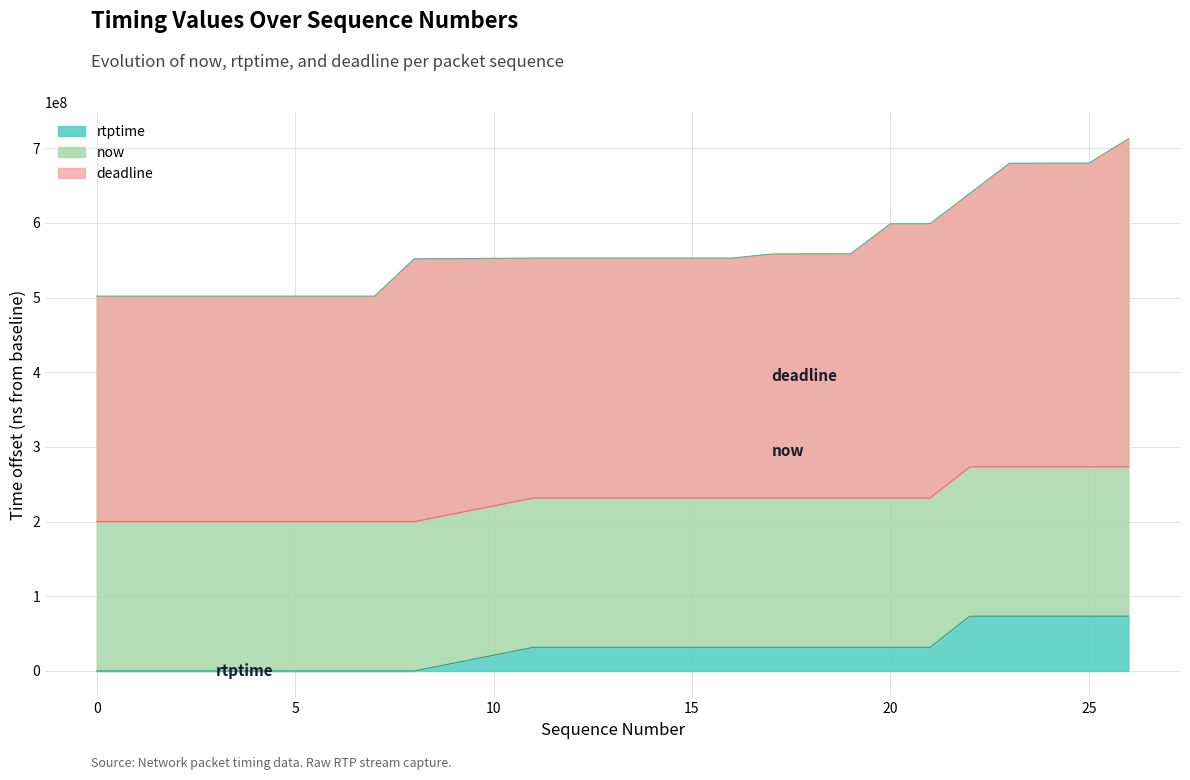

The value of rtptime at 25 is 31267369. True or false?

False